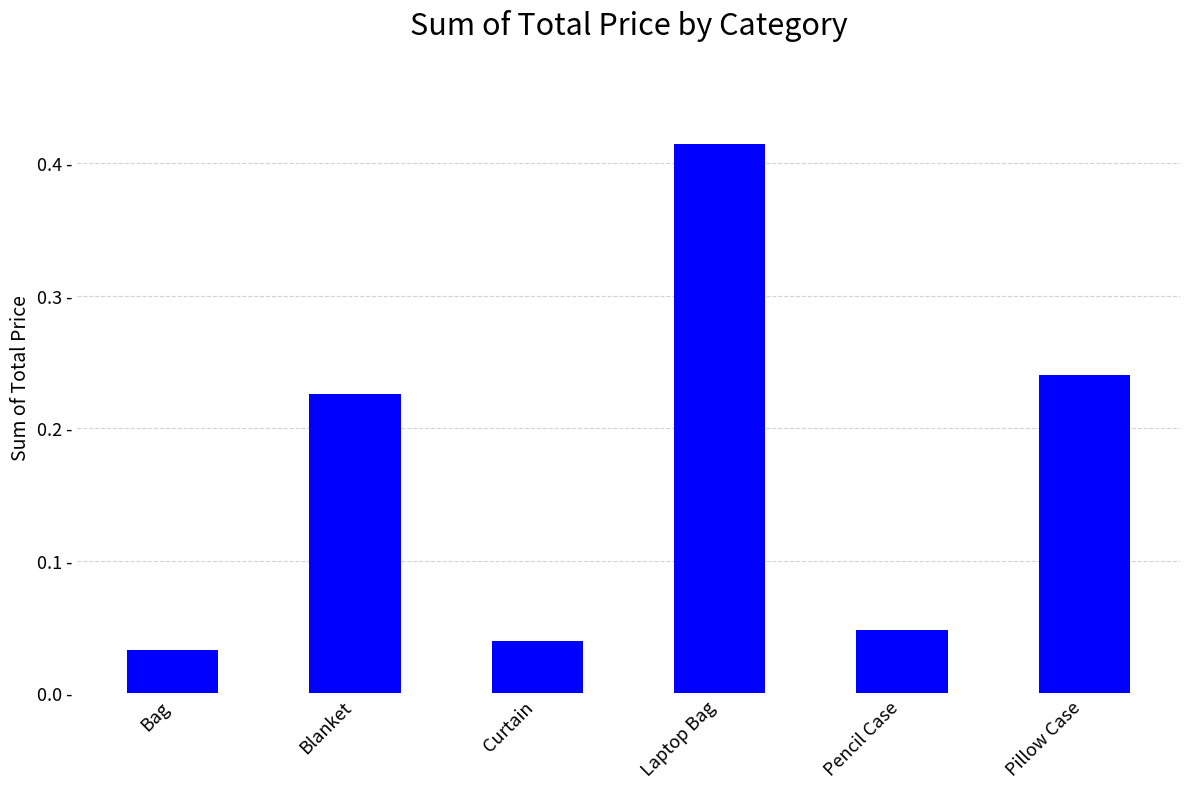

What is the sum of all values?

1.0